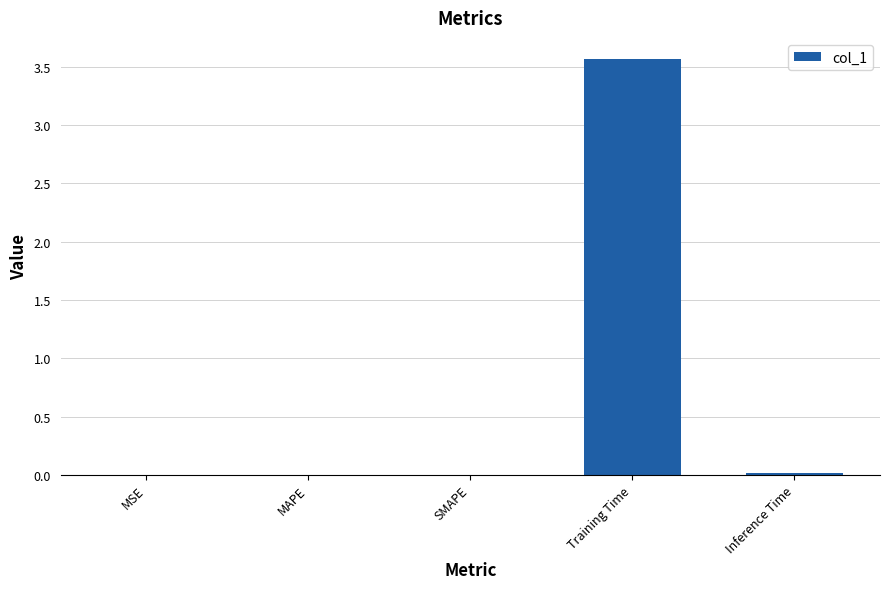

Is it true that the value at SMAPE is 0.0?

True